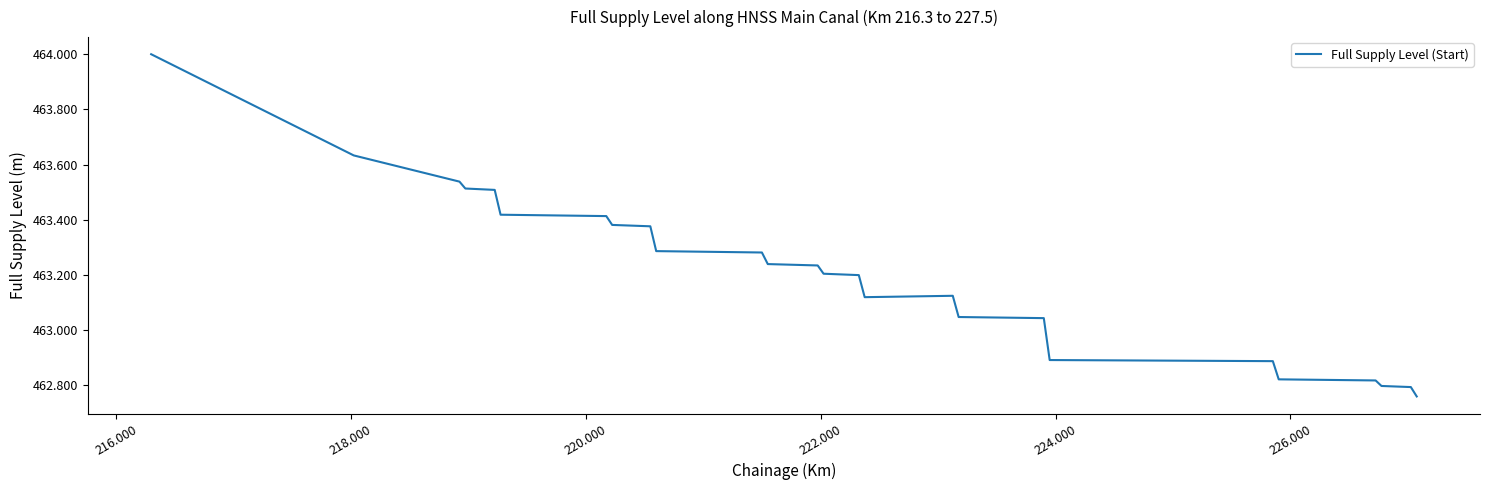

What is the greatest value displayed?

464.0